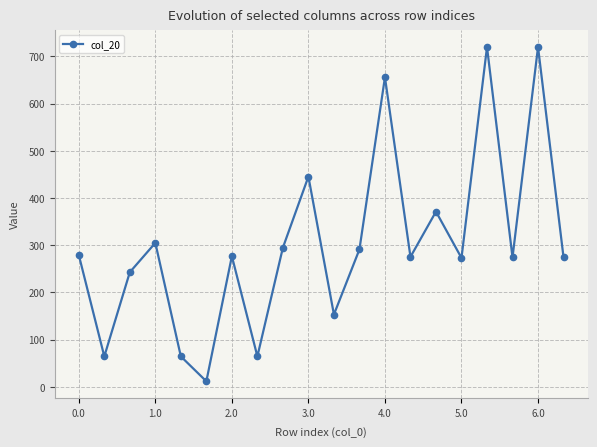

How many interior local valleys (lower than both neighbors) does the data have?

7